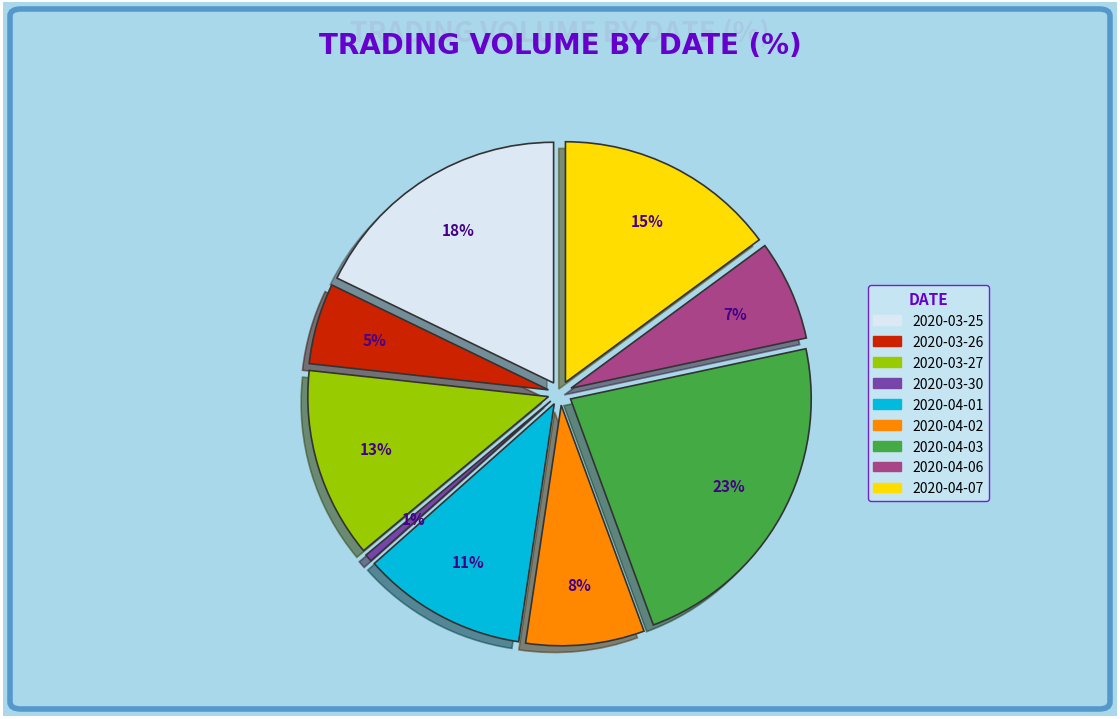

Which category has the smallest portion of the pie?

2020-03-30